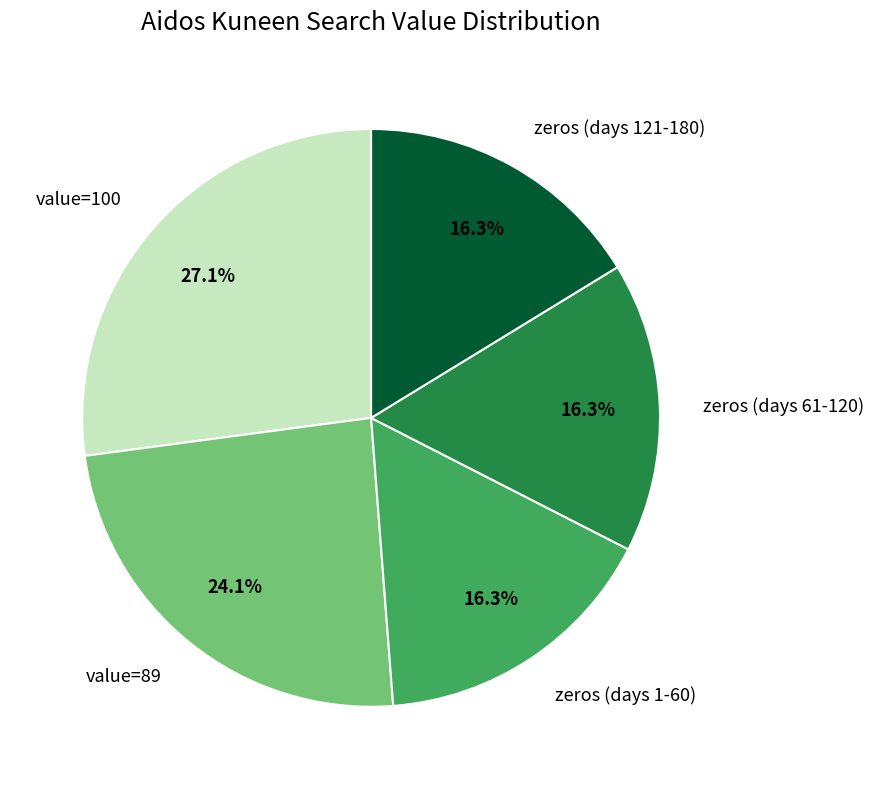

Between value=89 and value=100, which is larger?

value=100